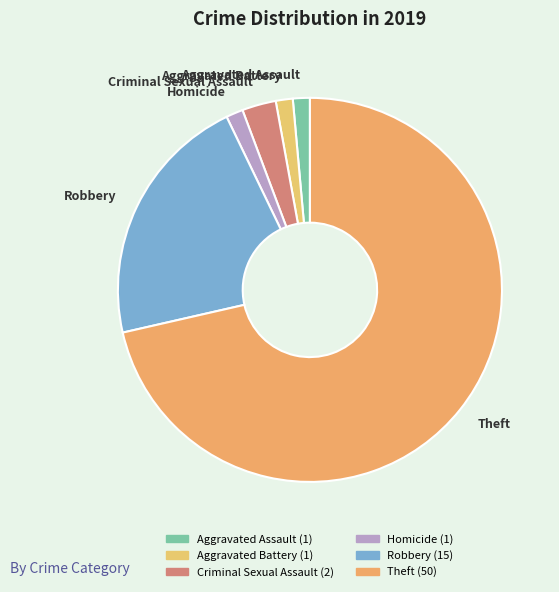

Do Aggravated Battery and Theft together represent more than half of the pie?

Yes